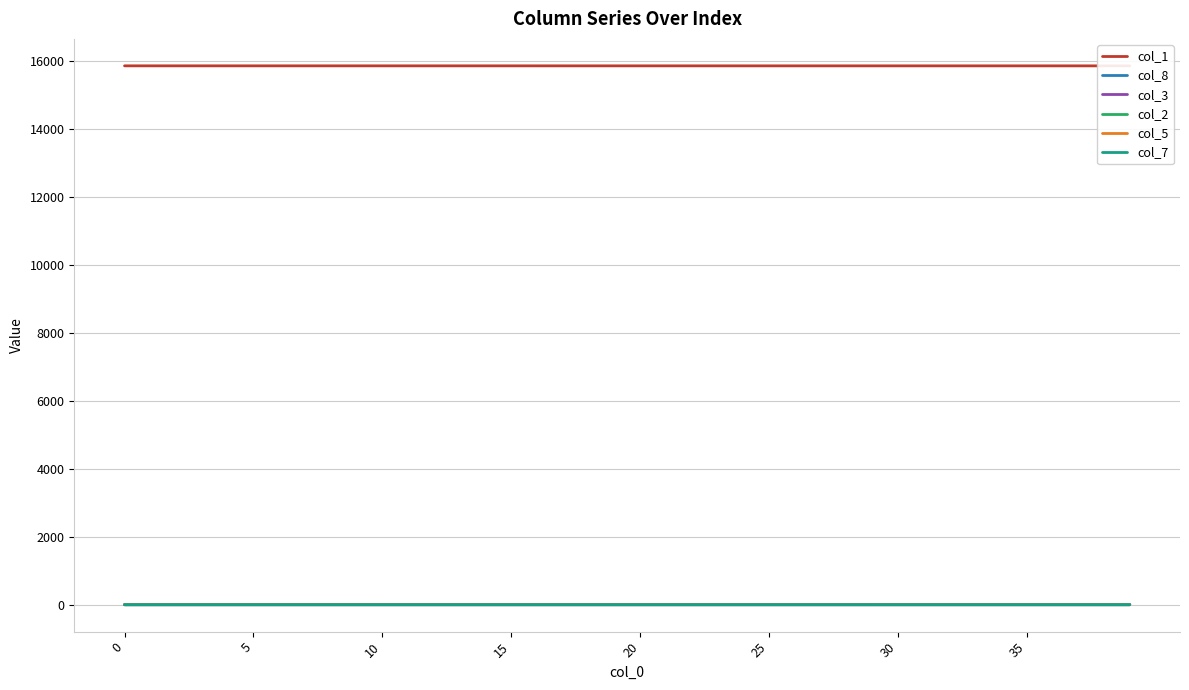

True or false: col_5 and col_2 intersect in this chart.

False